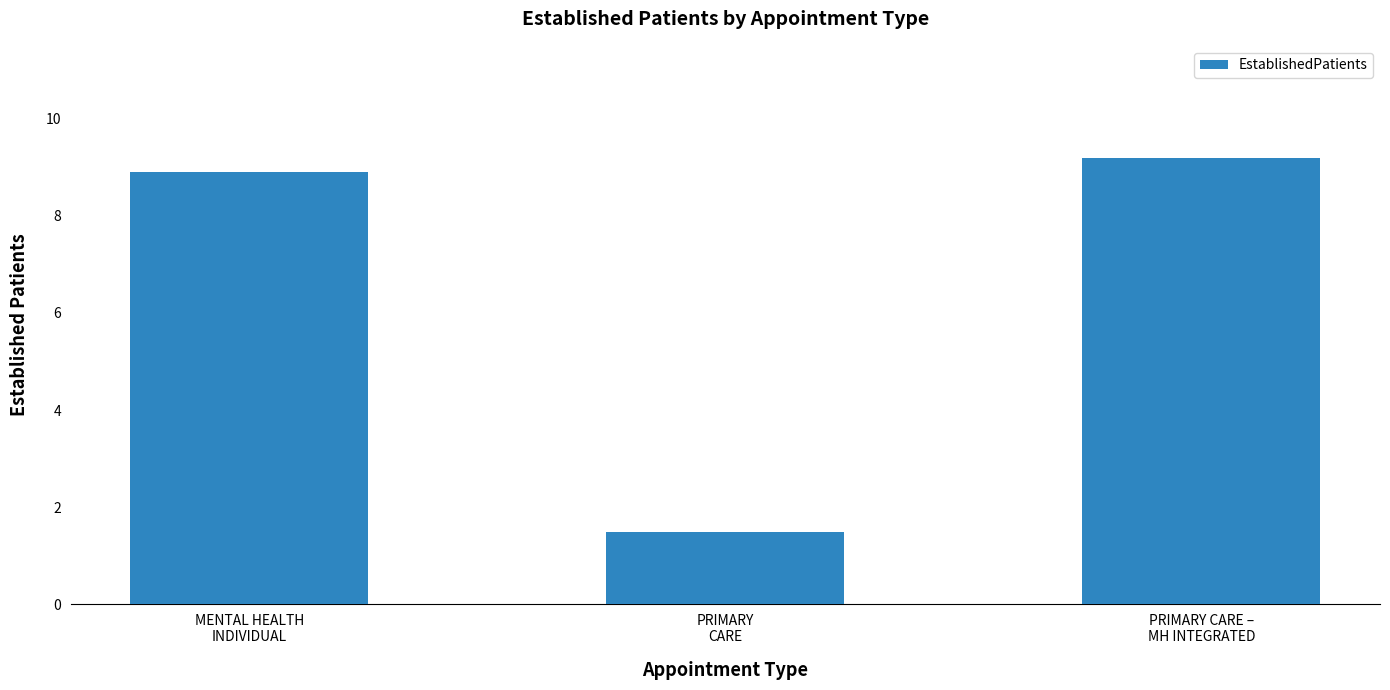

List the labels in order of value, largest first.

PRIMARY CARE –
MH INTEGRATED, MENTAL HEALTH
INDIVIDUAL, PRIMARY
CARE